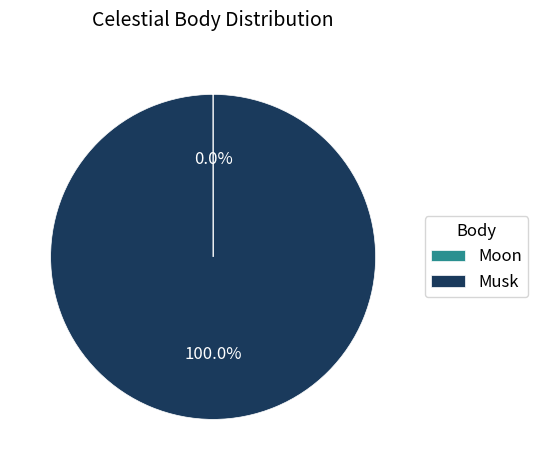

Which slice represents more than half of the pie?

Musk